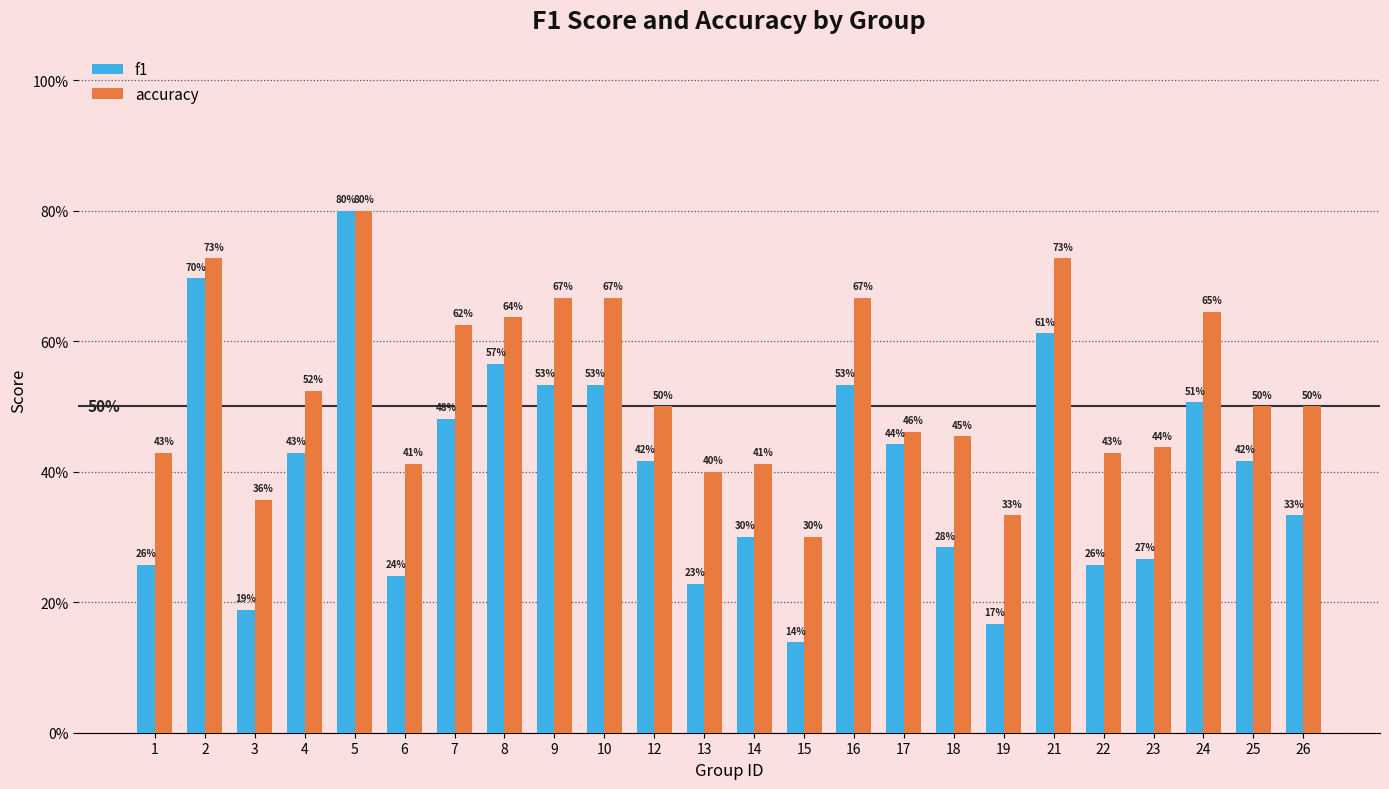

Reading left to right, what are all the values shown in this chart?

f1: 1=0.3	2=0.7	3=0.2	4=0.4	5=0.8	6=0.2	7=0.5	8=0.6	9=0.5	10=0.5	12=0.4	13=0.2	14=0.3	15=0.1	16=0.5	17=0.4	18=0.3	19=0.2	21=0.6	22=0.3	23=0.3	24=0.5	25=0.4	26=0.3
accuracy: 1=0.4	2=0.7	3=0.4	4=0.5	5=0.8	6=0.4	7=0.6	8=0.6	9=0.7	10=0.7	12=0.5	13=0.4	14=0.4	15=0.3	16=0.7	17=0.5	18=0.5	19=0.3	21=0.7	22=0.4	23=0.4	24=0.6	25=0.5	26=0.5